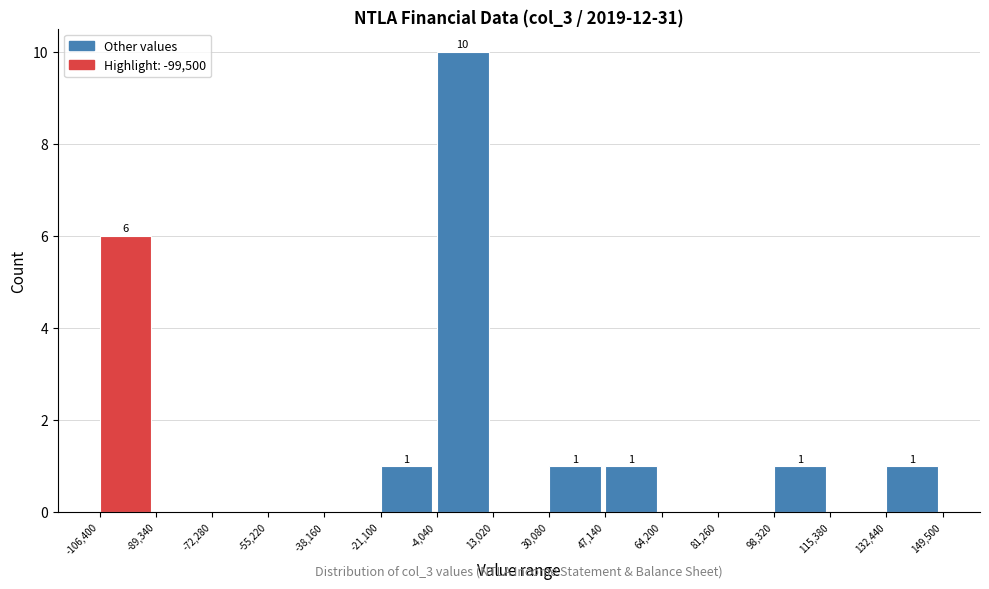

Which range on the x-axis has the tallest bar?

-4,040 to 13,020